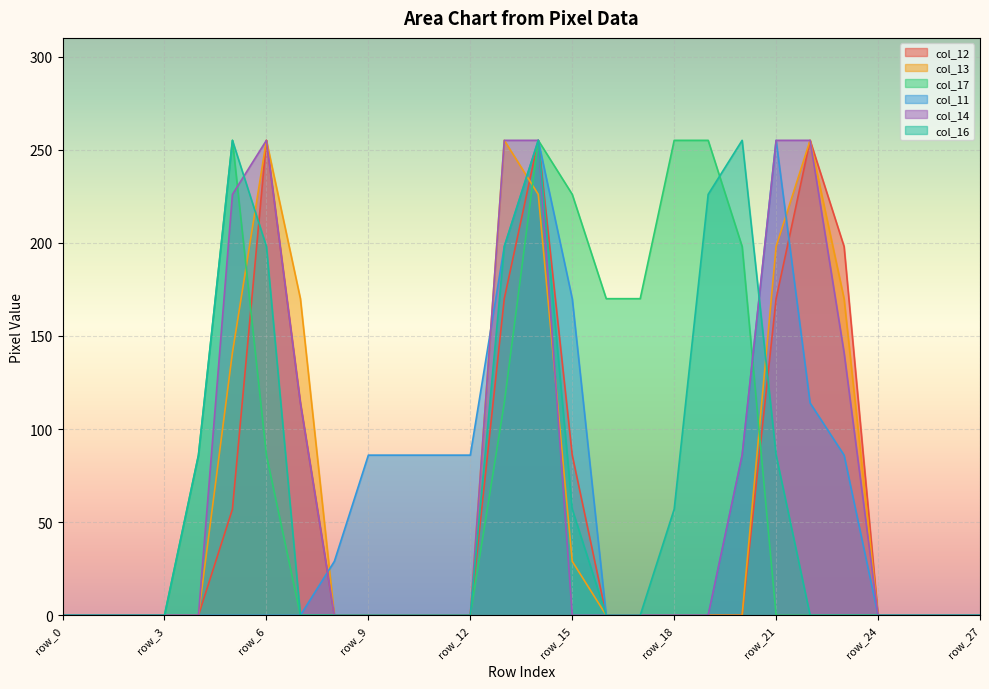

Is it true that col_16 equals 130 at row_4?

False